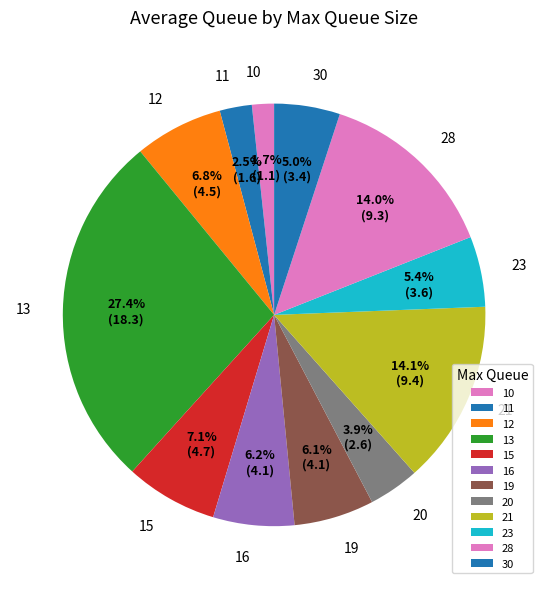

Does 12 account for over 50% of the chart?

No